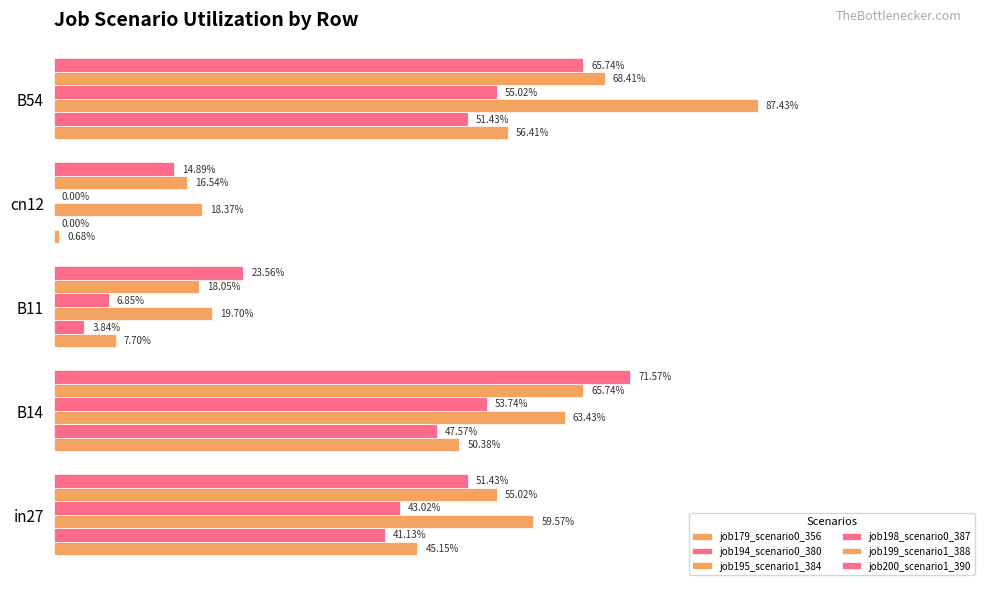

What is the sum of all job179_scenario0_356 values?

1.6